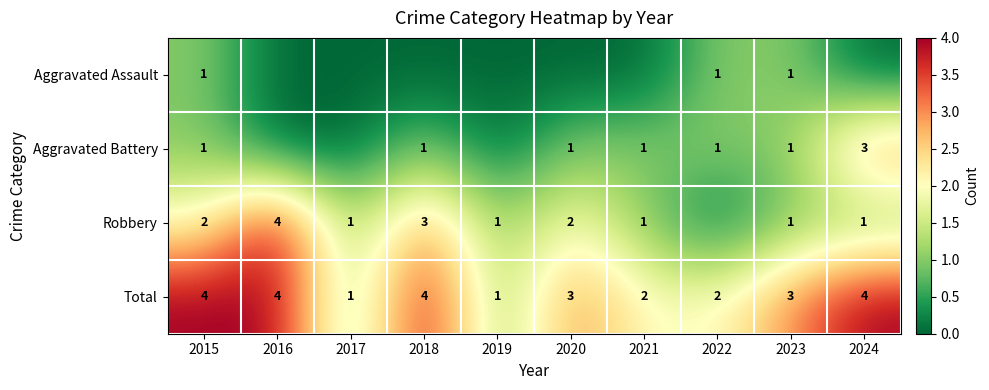

The value of Aggravated Battery at 2024 is 3. True or false?

True